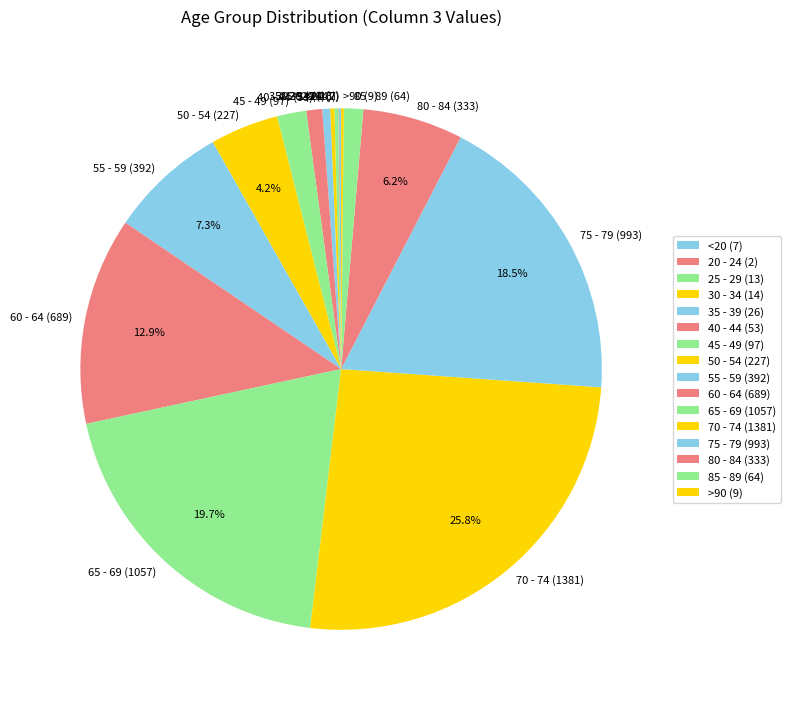

Which has a higher value, 75 - 79 or 55 - 59?

75 - 79